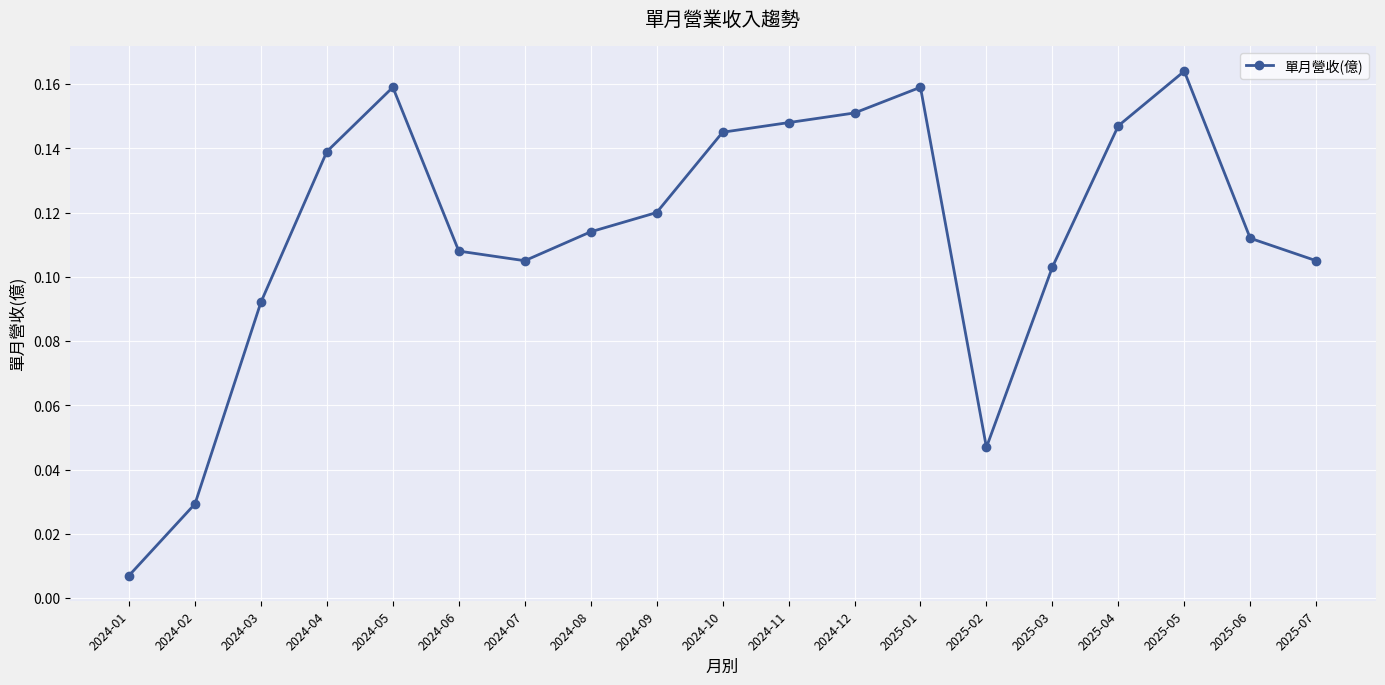

Where is the first local minimum?

2024-07